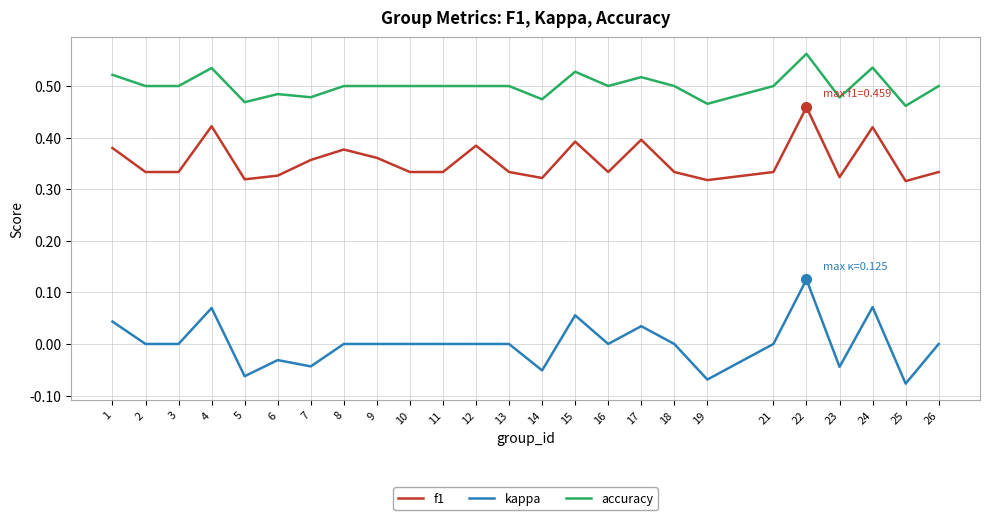

True or false: accuracy and kappa cross at least once.

False